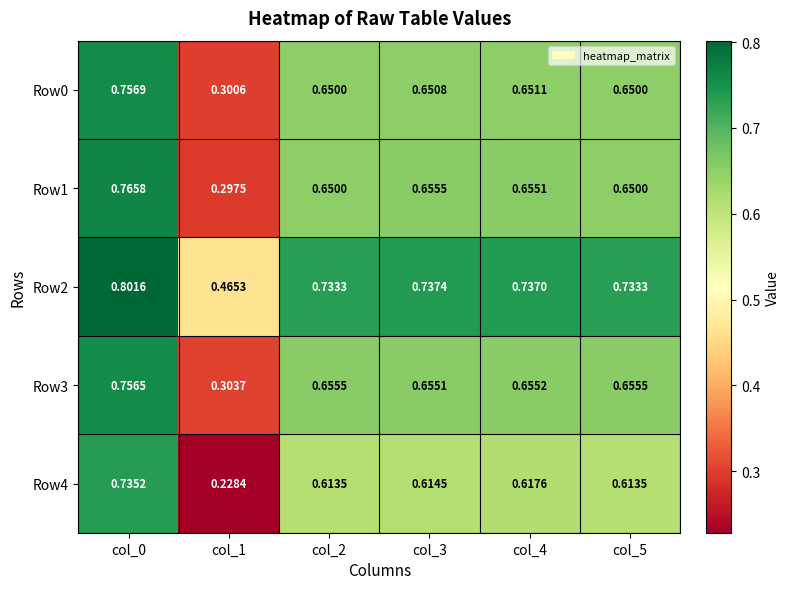

Is the value of Row1 at col_2 greater than the value of Row3 at col_5?

No